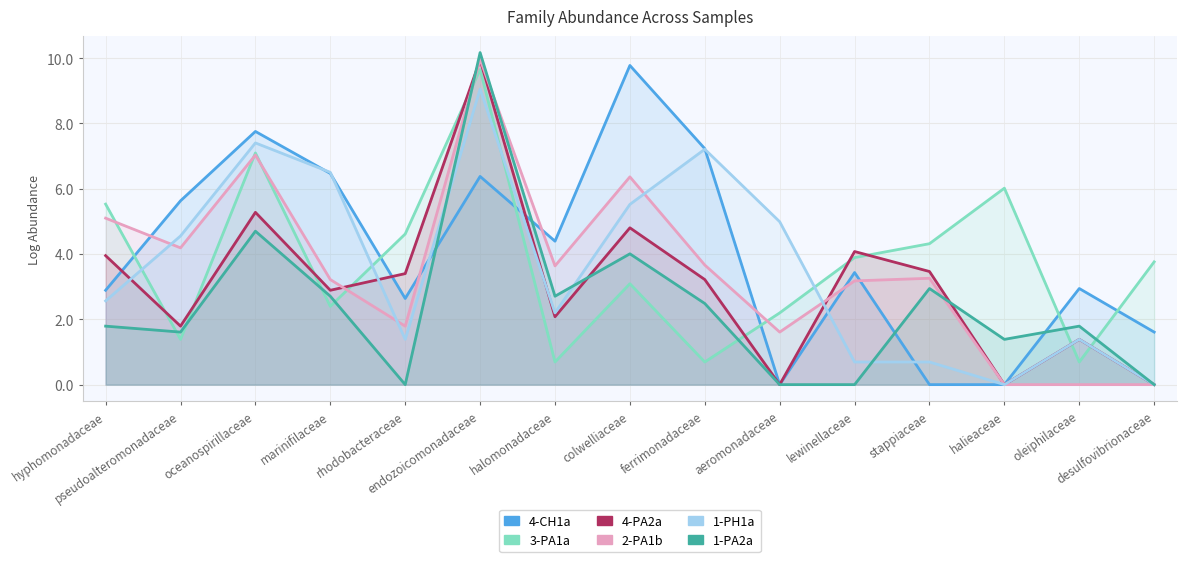

Where is 4-PA2a nearest to the value 4?

hyphomonadaceae